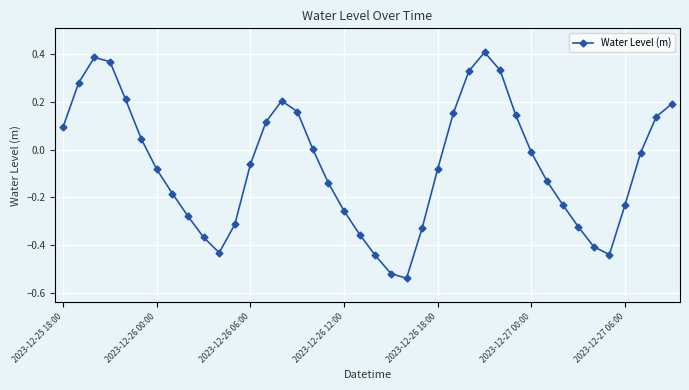

Count the number of categories in the chart.

40